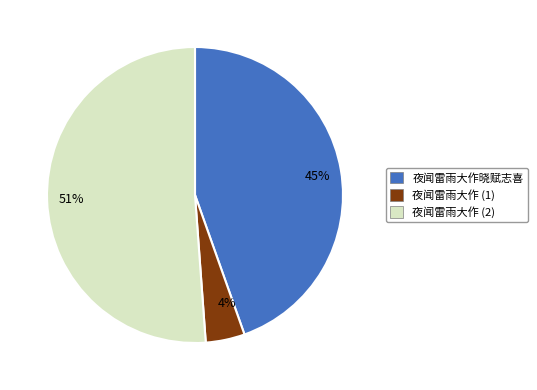

Which category accounts for the majority?

夜闻雷雨大作 (2)